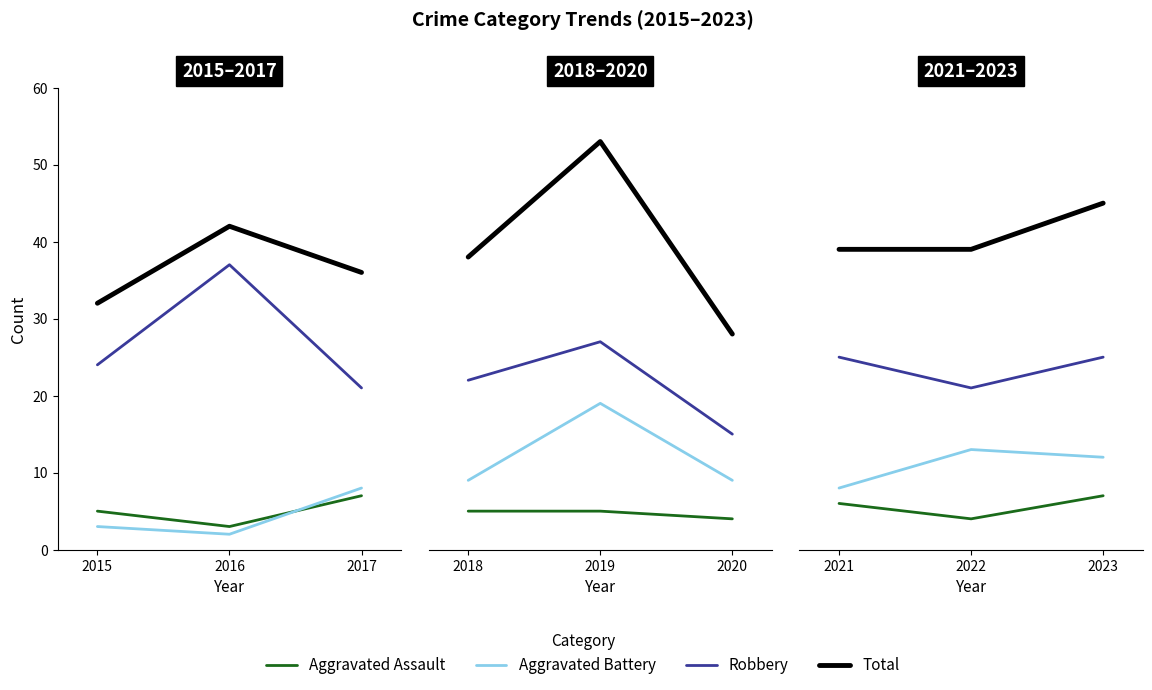

Rank the series at 2023 from lowest to highest value.

Aggravated Assault, Aggravated Battery, Robbery, Total